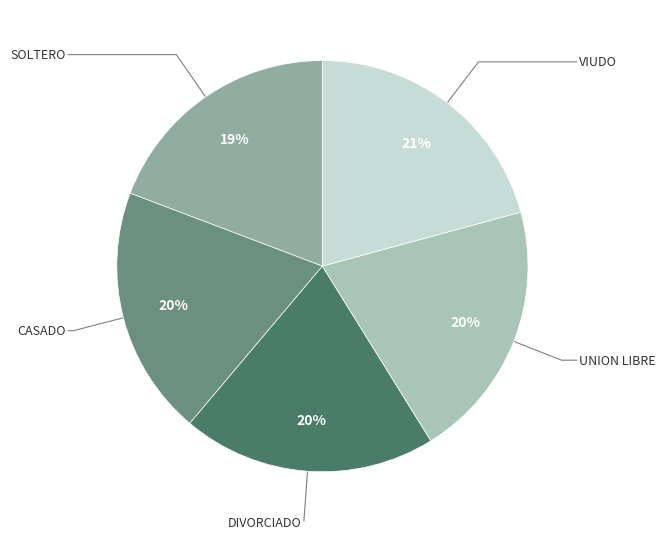

To the nearest percent, what is the average slice percentage?

20%